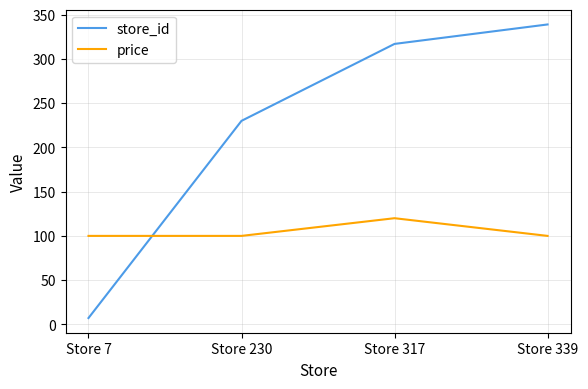

How many intersections are there between price and store_id?

1